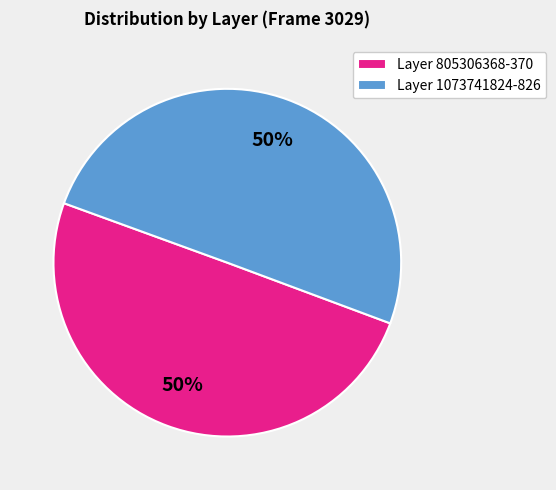

Is the sum of Layer 1073741824-826 and Layer 805306368-370 greater than half?

Yes